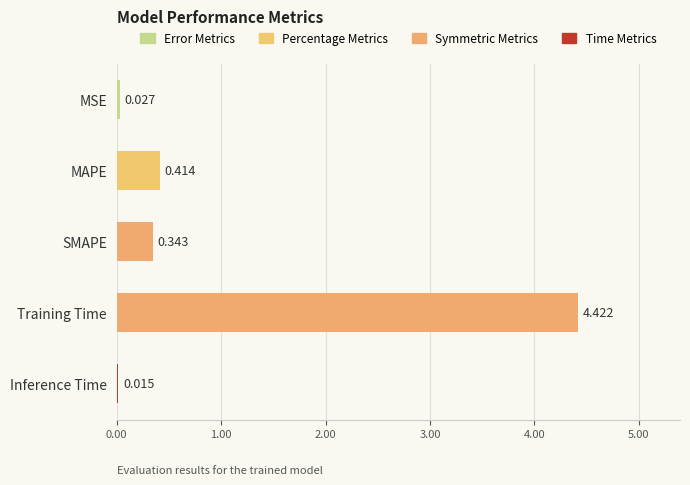

Between Training Time and Inference Time, which is larger?

Training Time